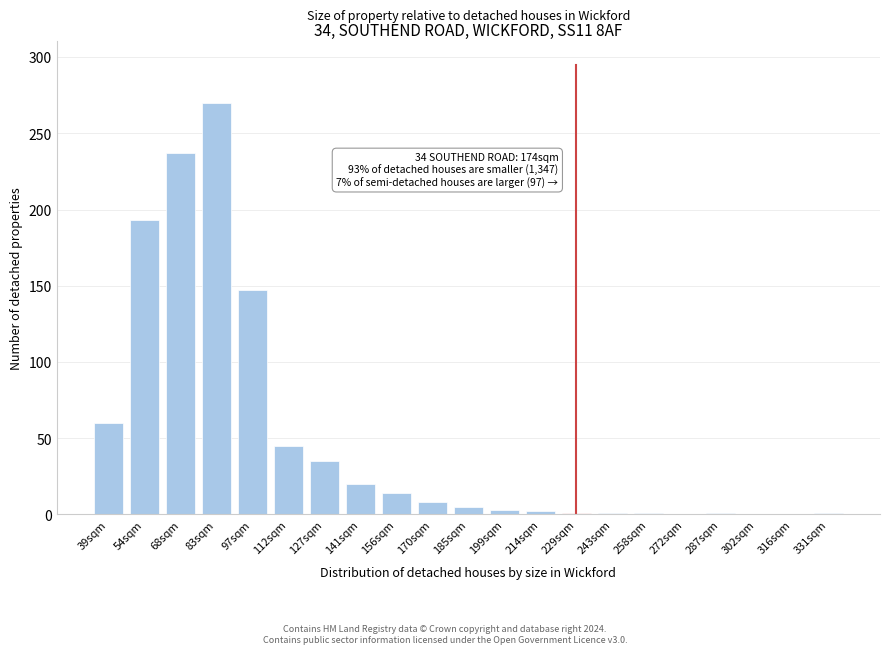

The chart shows a value of 2 at 214sqm. True or false?

True